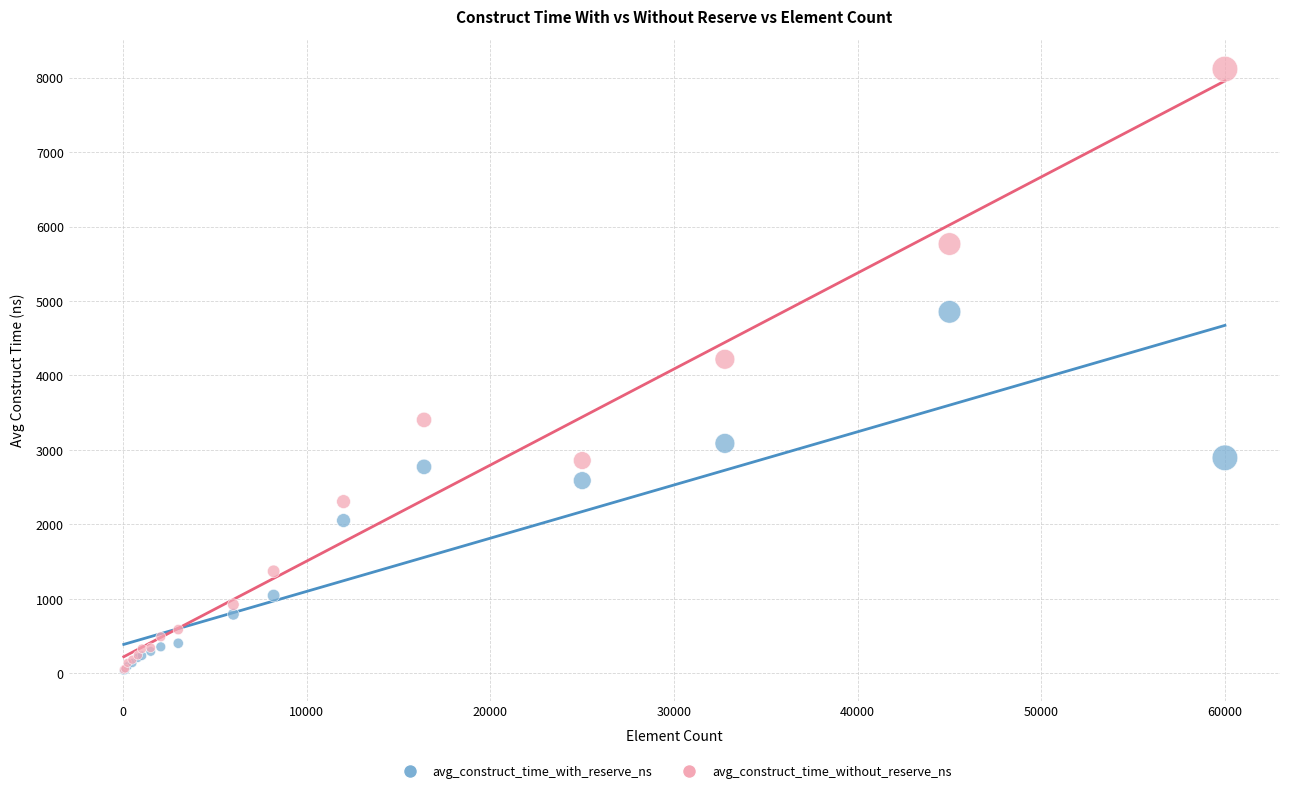

In the avg_construct_time_without_reserve_ns series, what Y value is closest to 4082?

4217.6